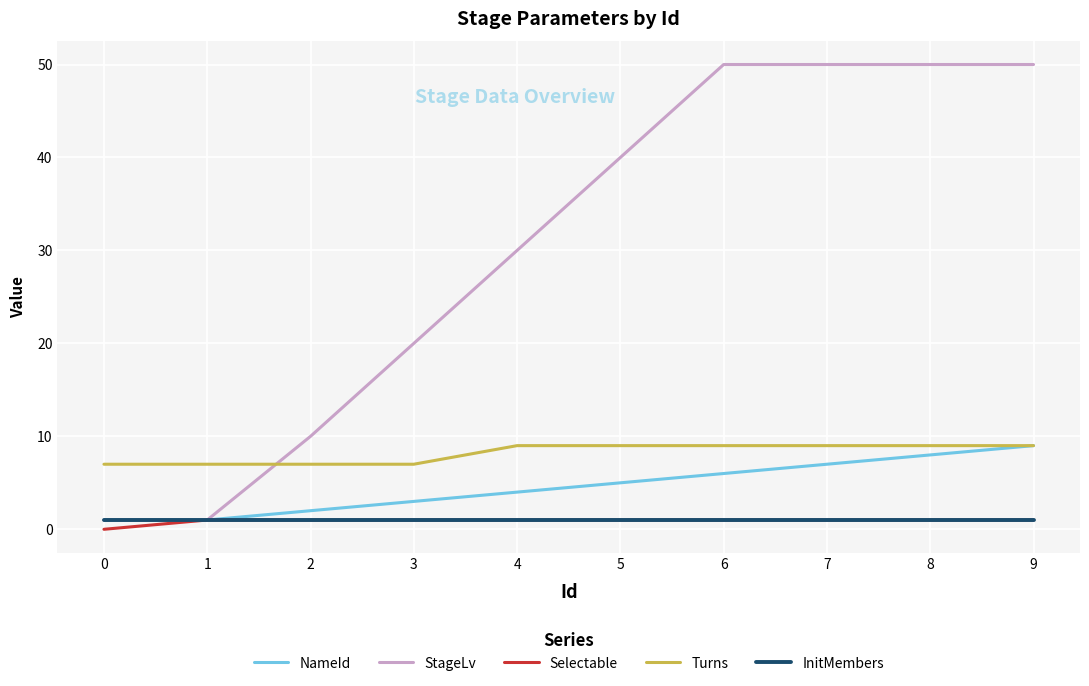

What is the highest value of the InitMembers series?

1